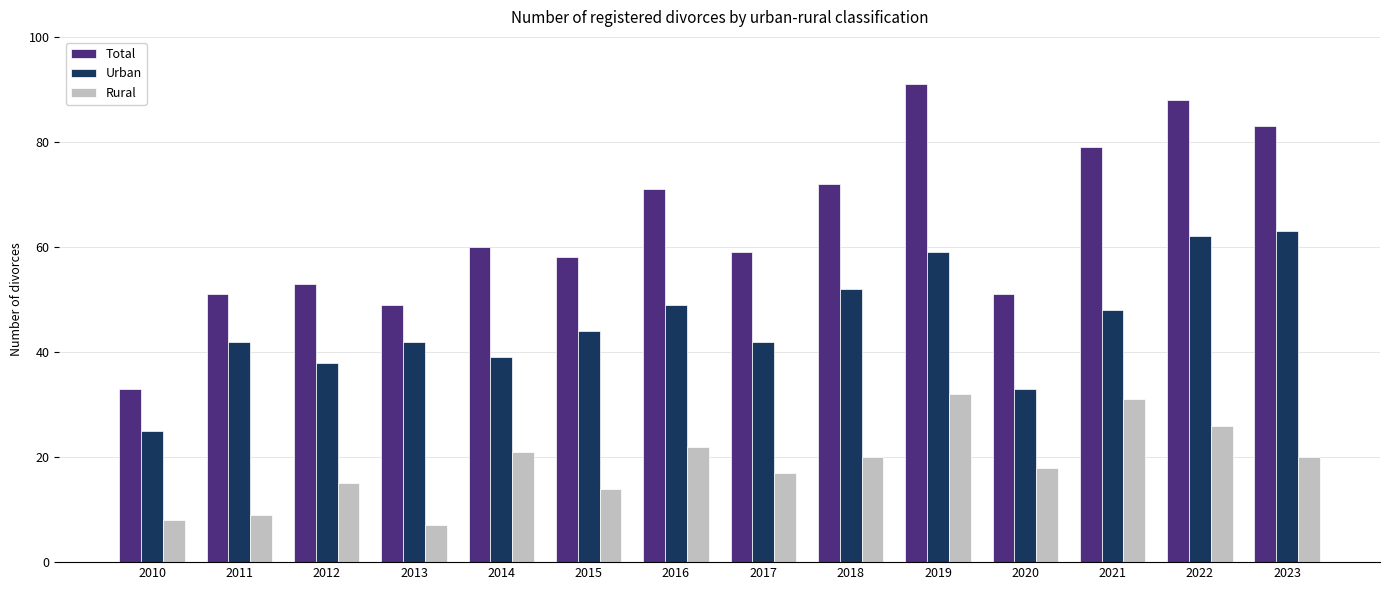

Is it true that Urban equals 17 at 2015?

False